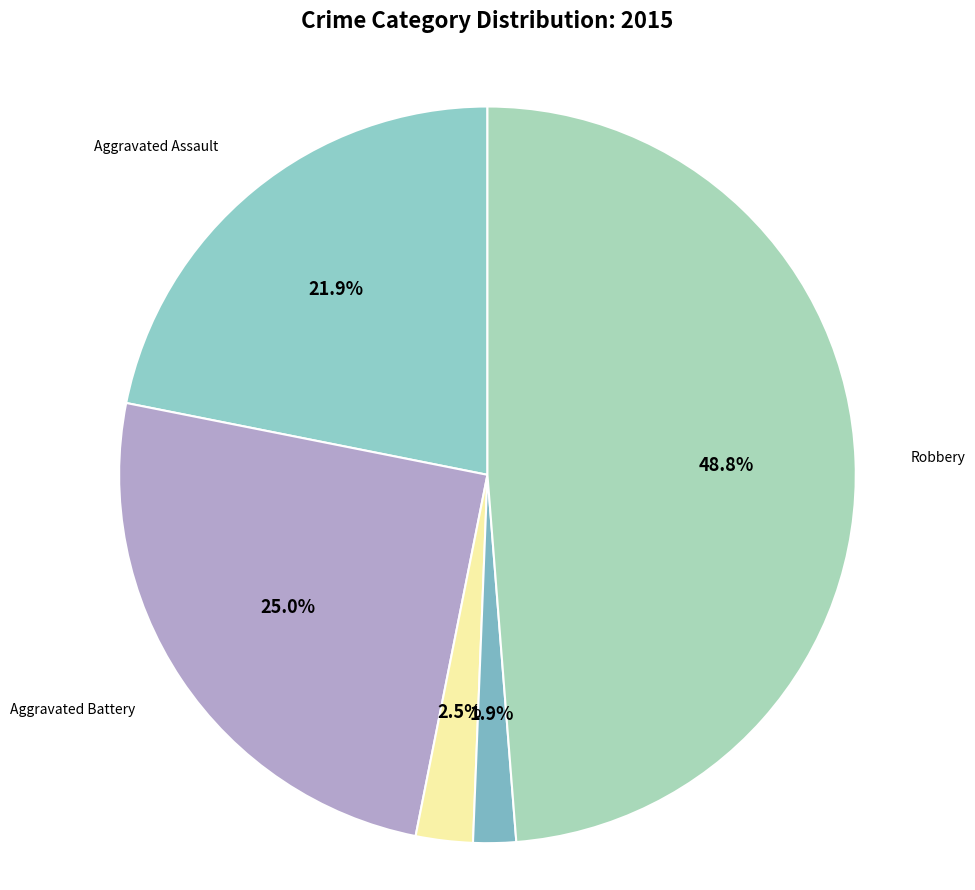

To the nearest percent, what is the difference between the largest and smallest slice percentages?

47%